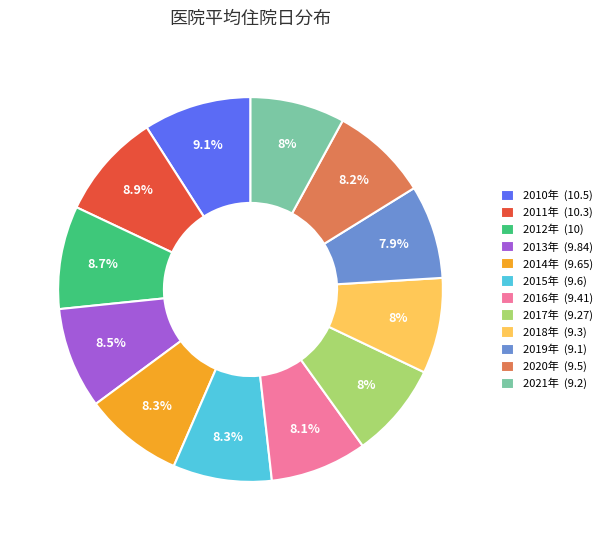

Is 2018年 the majority of the pie?

No